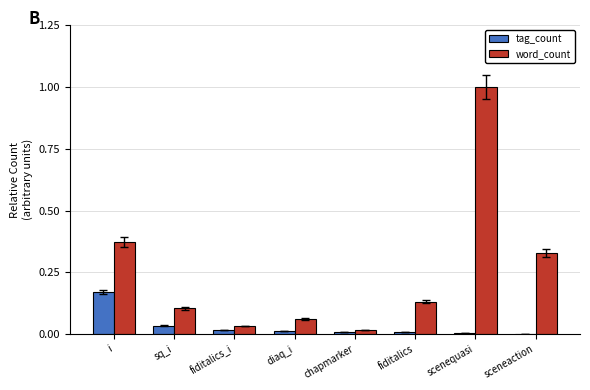

The tag_count series shows 0.1 at sq_i. True or false?

False